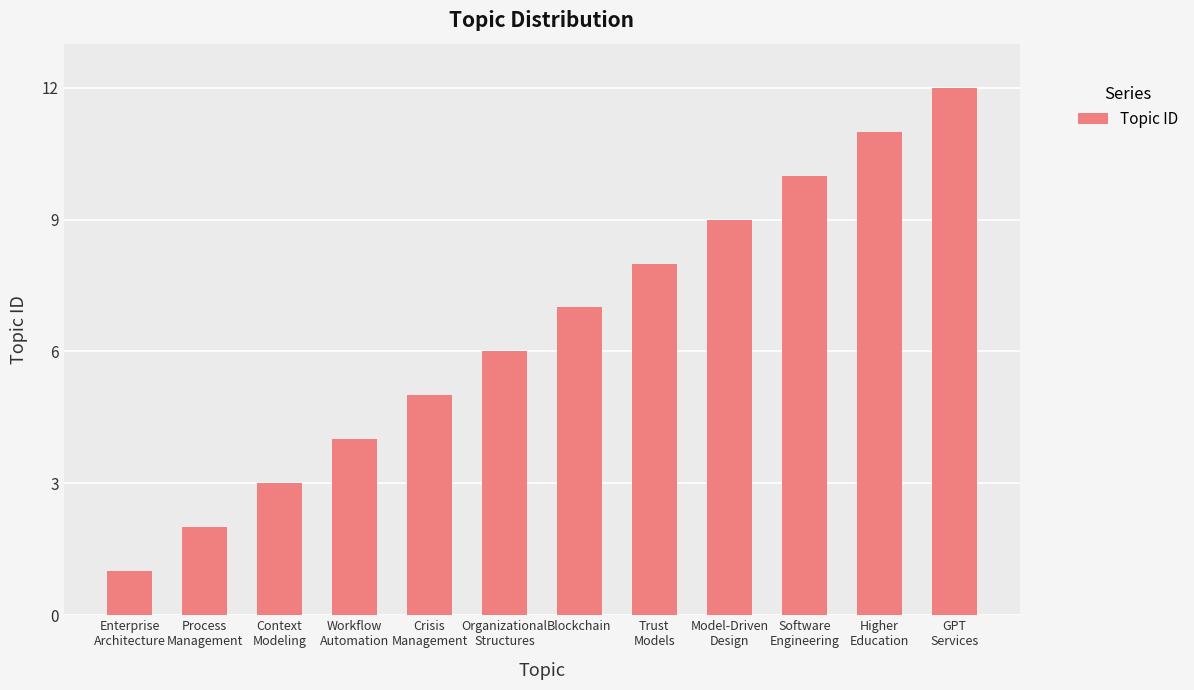

What is the sum of all values?

78